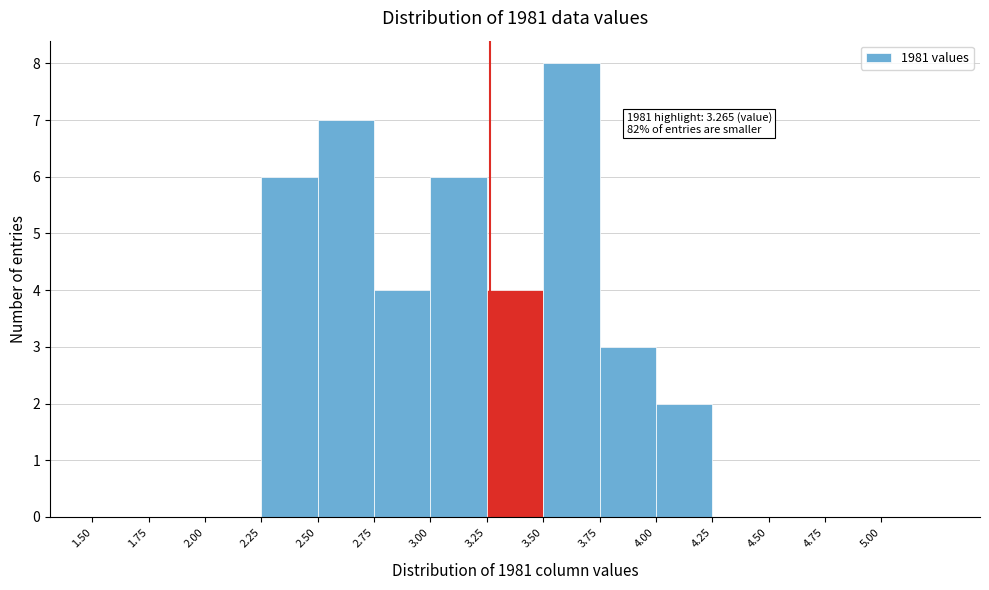

Which range on the x-axis has the tallest bar?

3.50 to 3.75